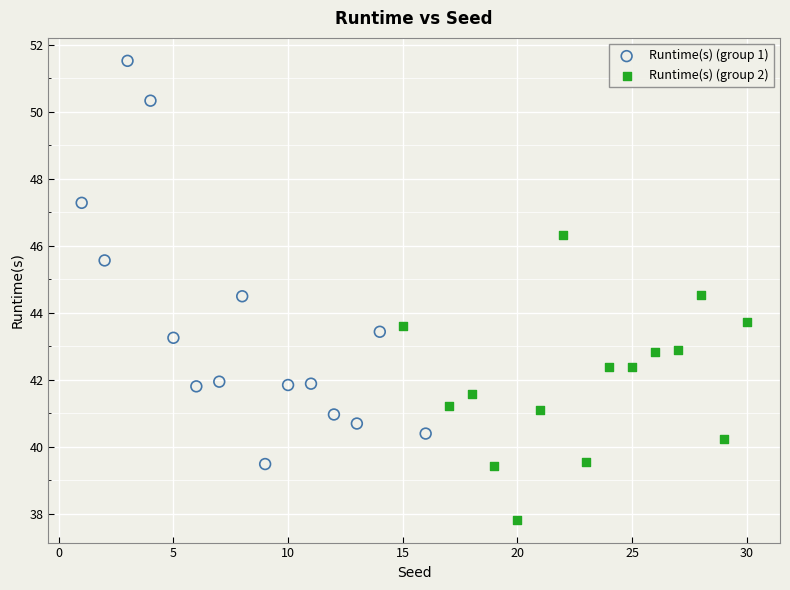

Which series contains the lowest Y value?

Runtime(s) (group 2)